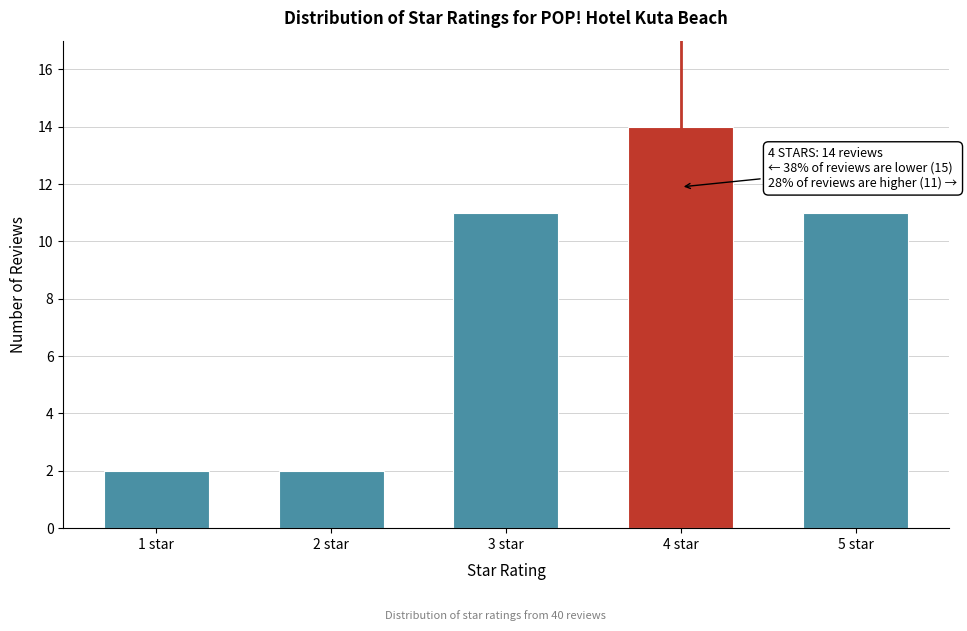

Reading left to right, transcribe all the data shown in this chart.

1 star=2	2 star=2	3 star=11	4 star=14	5 star=11